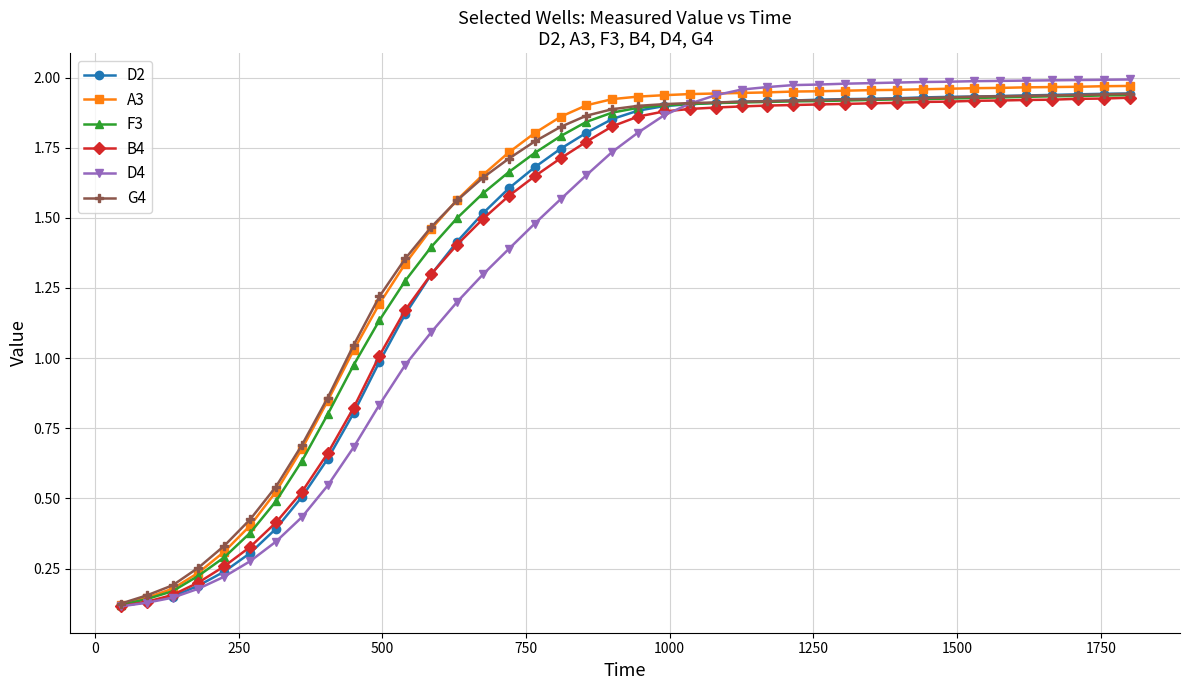

Which series has the widest spread of values?

D4